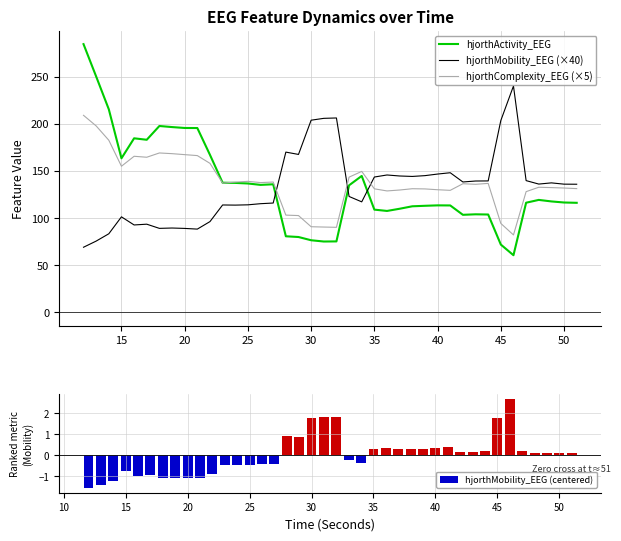

How many series are shown in this chart?

4